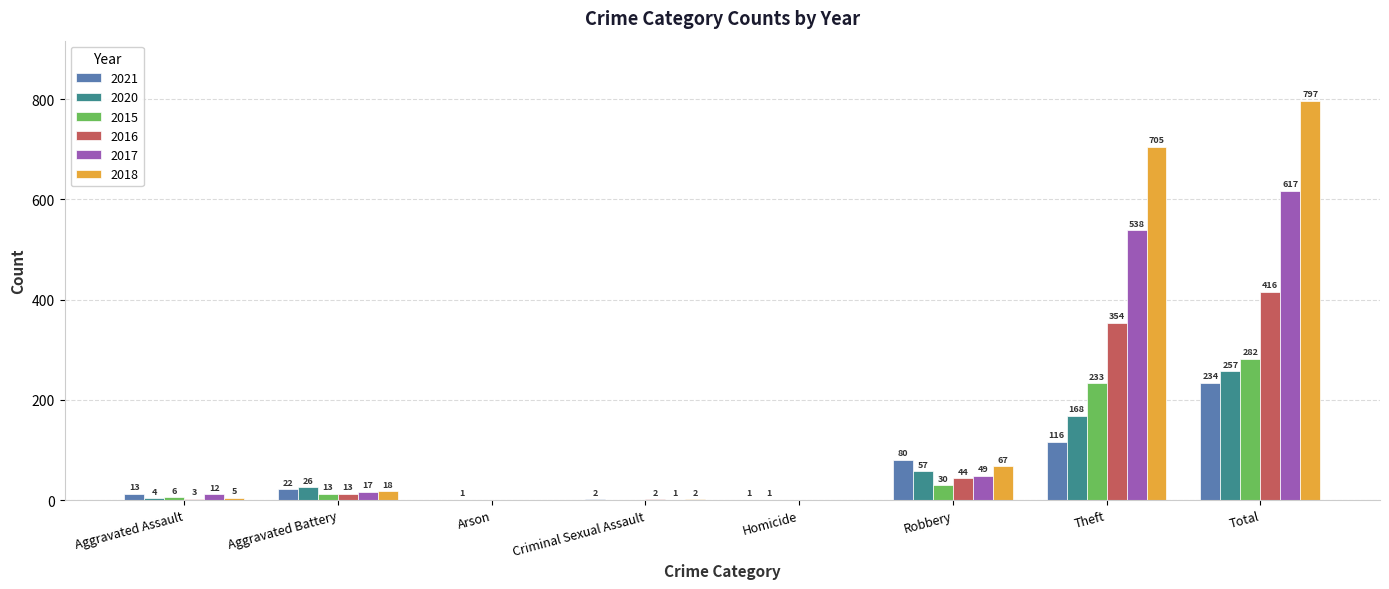

Count the number of data series in this chart.

6